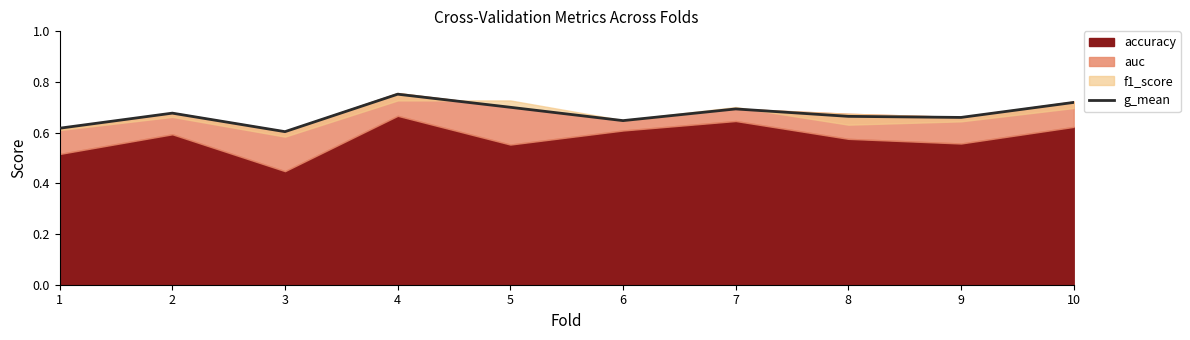

How many interior local valleys (lower than both neighbors) does the data have?

3